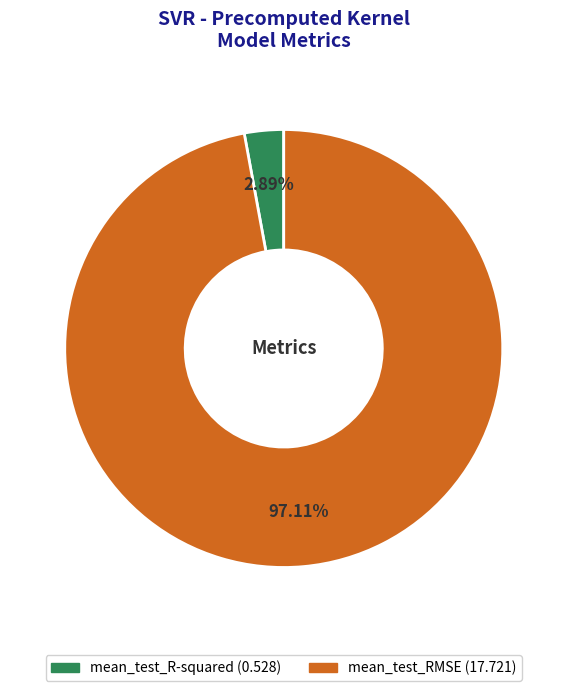

How many slices are in this pie chart?

2